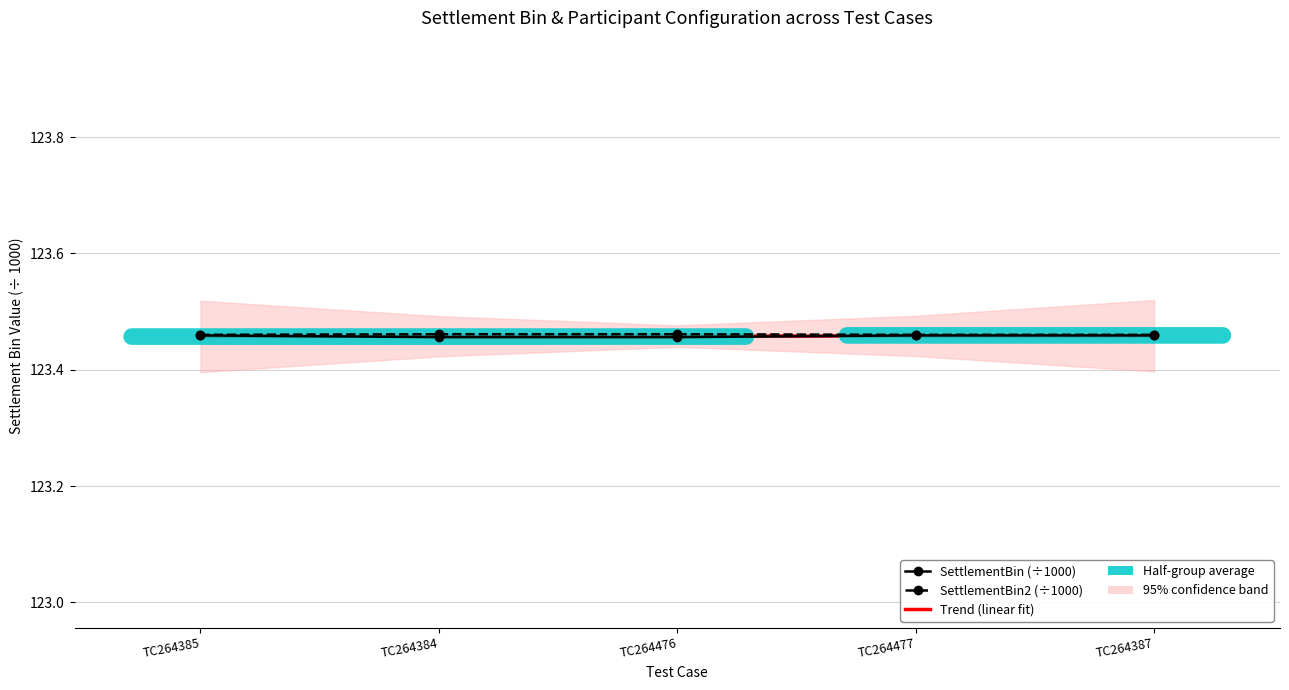

At which label is SettlementBin (÷1000) closest to 123?

TC264384